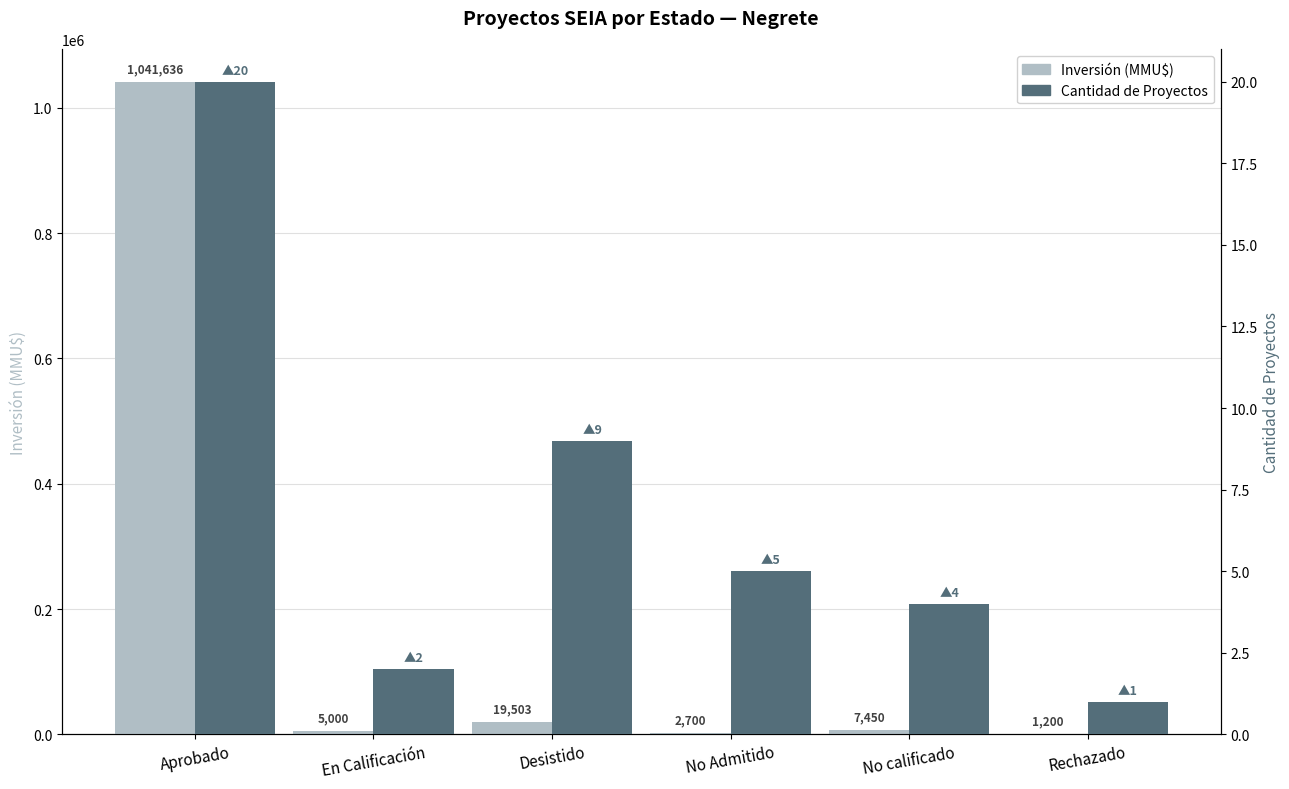

What is the spread (max minus min) of values at Desistido?

19494